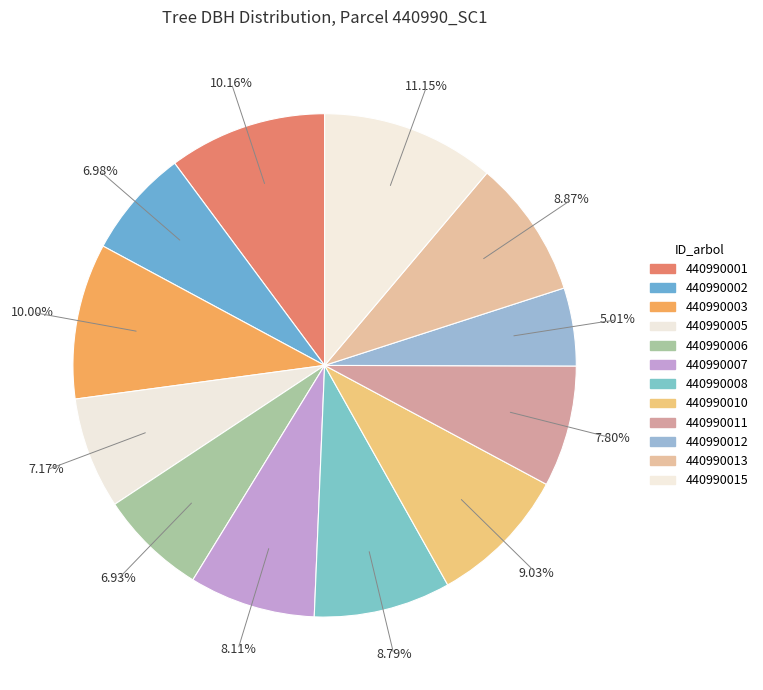

Which slice is the smallest?

440990012